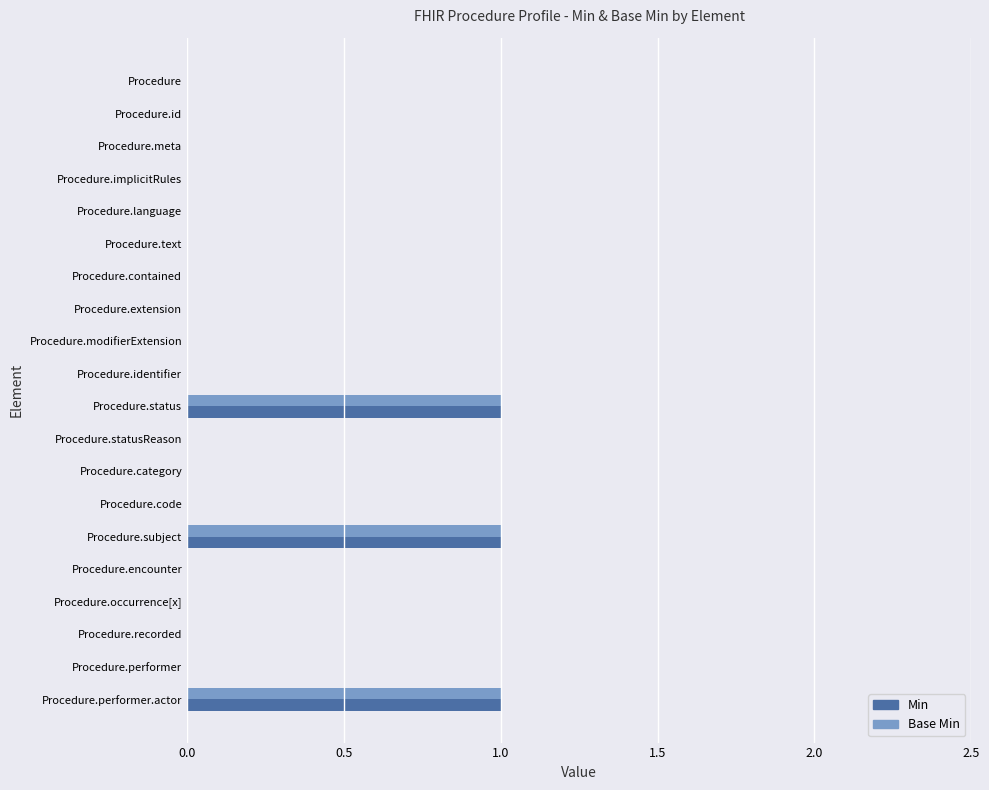

What are all the series names shown in the legend?

Min, Base Min